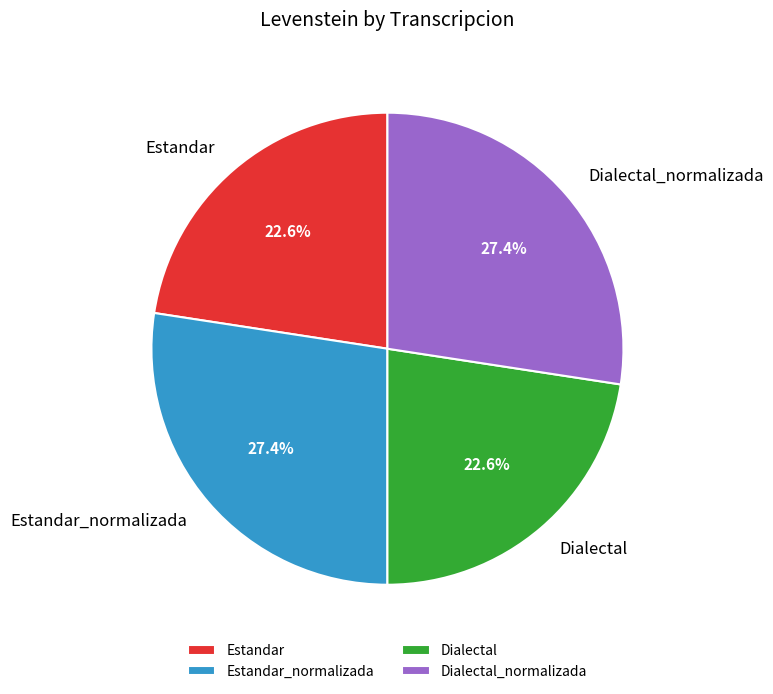

How many segments does this pie chart have?

4